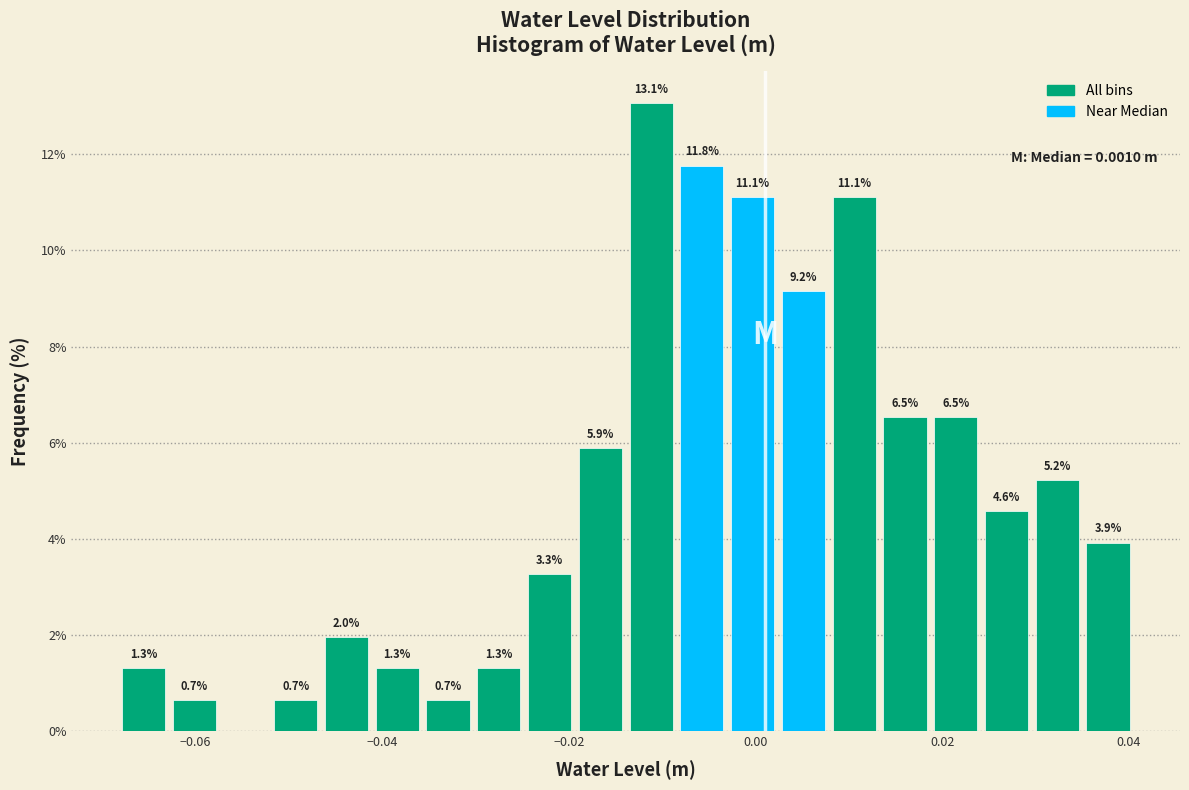

Read against the x-axis, roughly where is the centre of the tallest bar?

-0.012